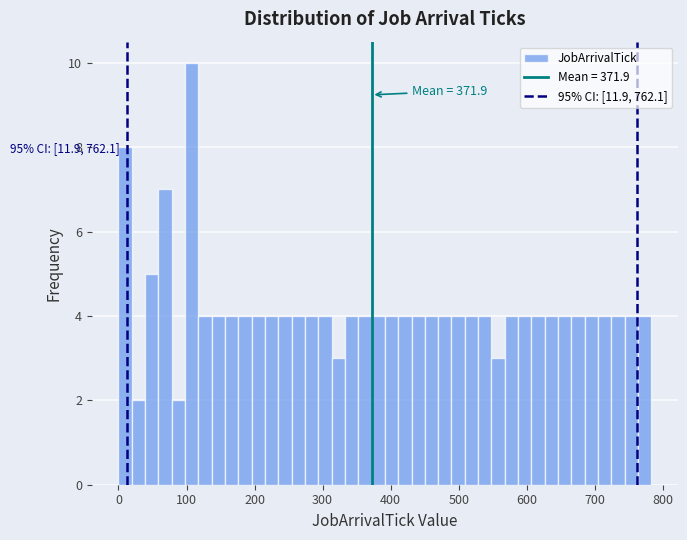

Read against the x-axis, roughly where is the centre of the tallest bar?

110